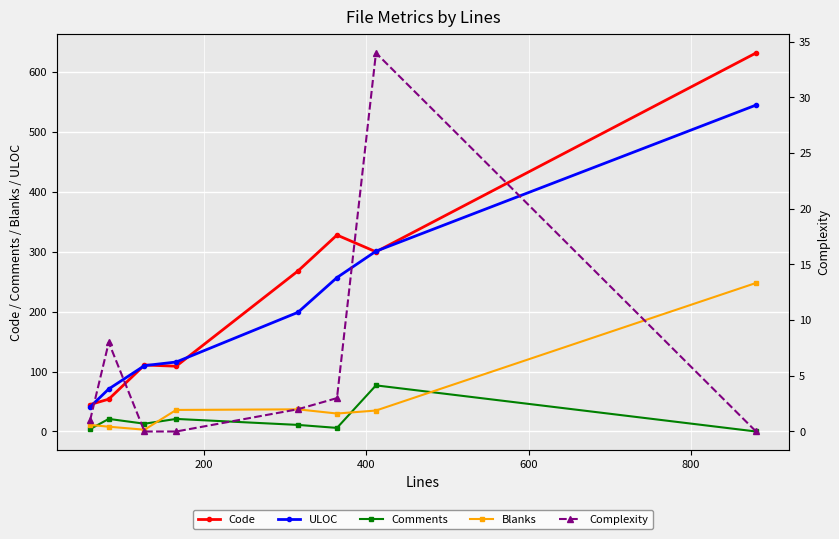

What is the difference between the maximum and minimum values in the ULOC series?

504